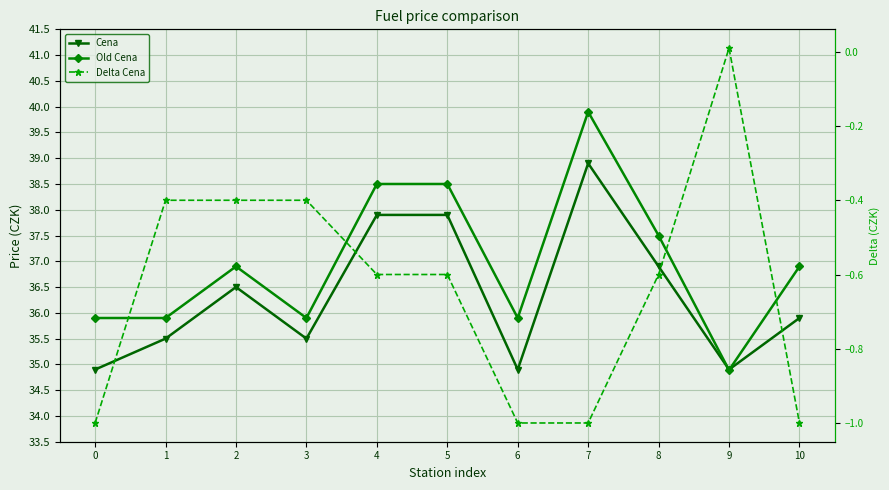

Reading left to right, extract all data points from this chart.

Cena: 0=34.9	1=35.5	2=36.5	3=35.5	4=37.9	5=37.9	6=34.9	7=38.9	8=36.9	9=34.9	10=35.9
Old Cena: 0=35.9	1=35.9	2=36.9	3=35.9	4=38.5	5=38.5	6=35.9	7=39.9	8=37.5	9=34.9	10=36.9
Delta Cena: 0=-1.0	1=-0.4	2=-0.4	3=-0.4	4=-0.6	5=-0.6	6=-1.0	7=-1.0	8=-0.6	9=0.0	10=-1.0